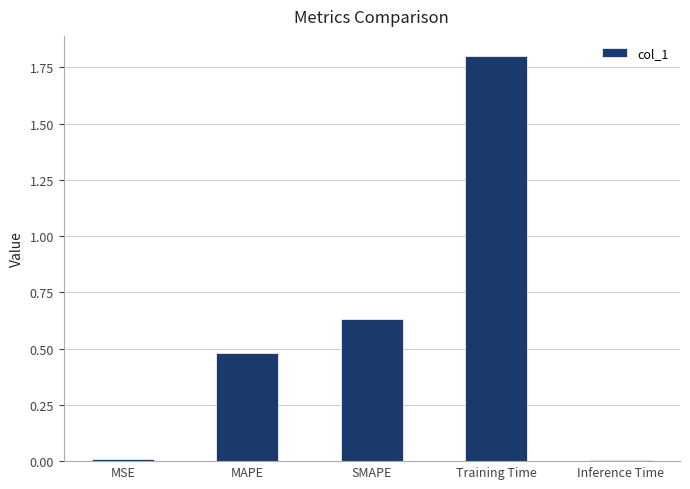

Which has a higher value, Inference Time or SMAPE?

SMAPE